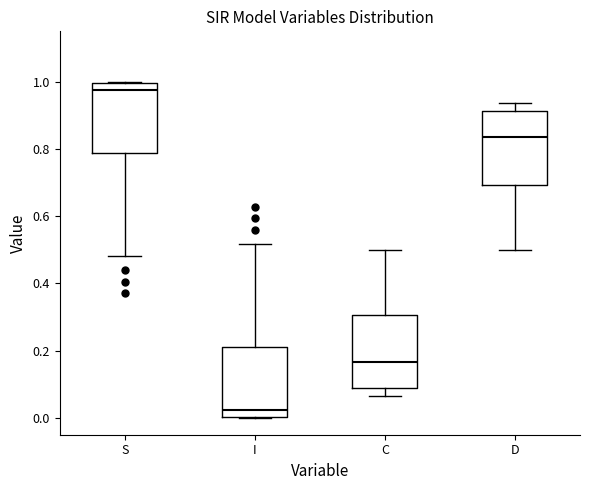

Reading left to right, transcribe this box plot: for each box, give where its median line is, the range the box spans, and where its two whiskers end, as read against the y-axis. The values are not printed on the chart, so give them approximately, as read against the axis.

S: median 0.98, box 0.78 to 1.00, whiskers 0.48 to 1.00
I: median 0.02, box 0.00 to 0.22, whiskers 0.00 to 0.52
C: median 0.16, box 0.08 to 0.30, whiskers 0.06 to 0.50
D: median 0.84, box 0.70 to 0.92, whiskers 0.50 to 0.94